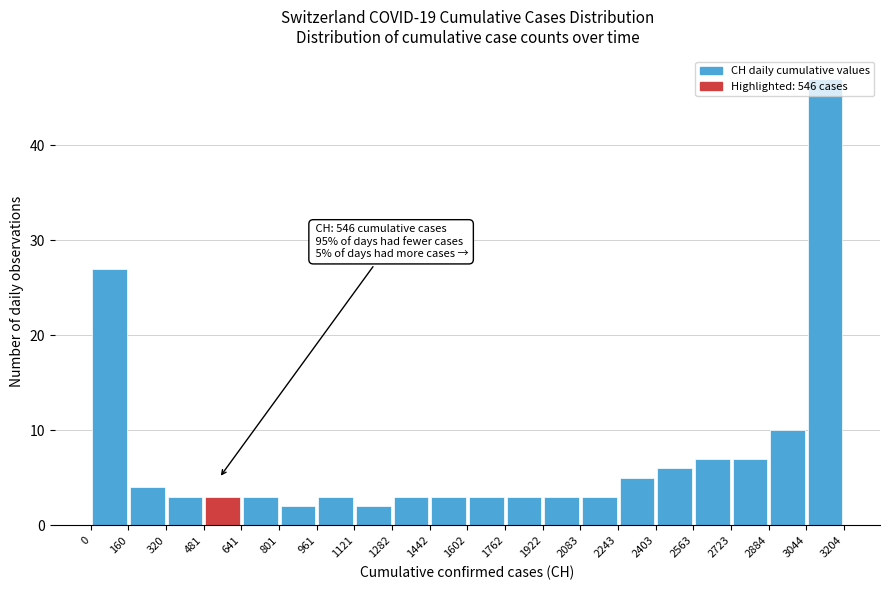

Over which range of the x-axis is the bar tallest?

3044 to 3204